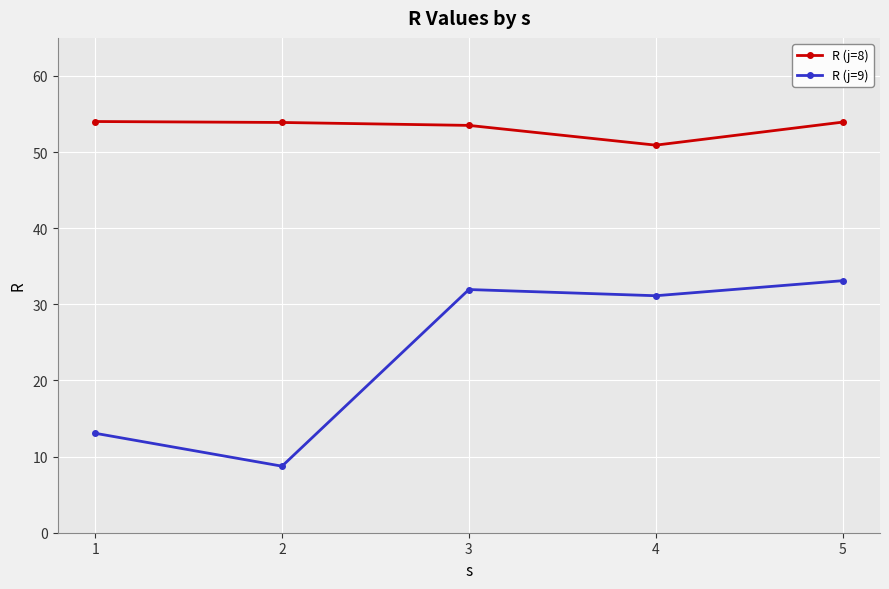

What is the maximum value for R (j=8)?

54.0